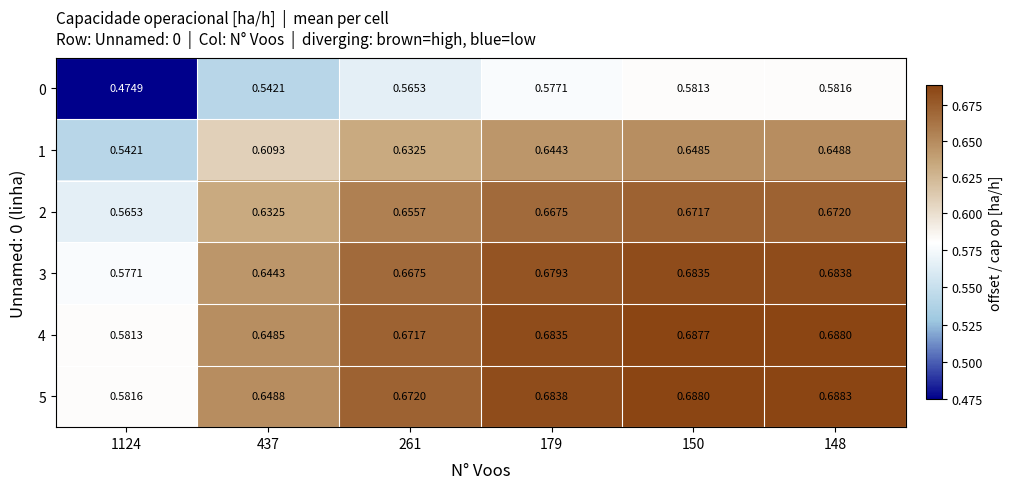

Is the value of 0 at 261 greater than the value of 4 at 179?

No